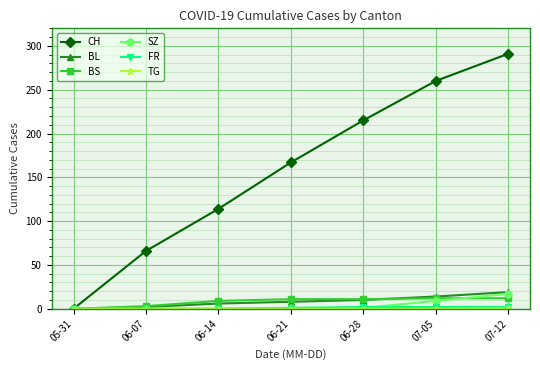

What is the label of the 1st point from the right?

07-12